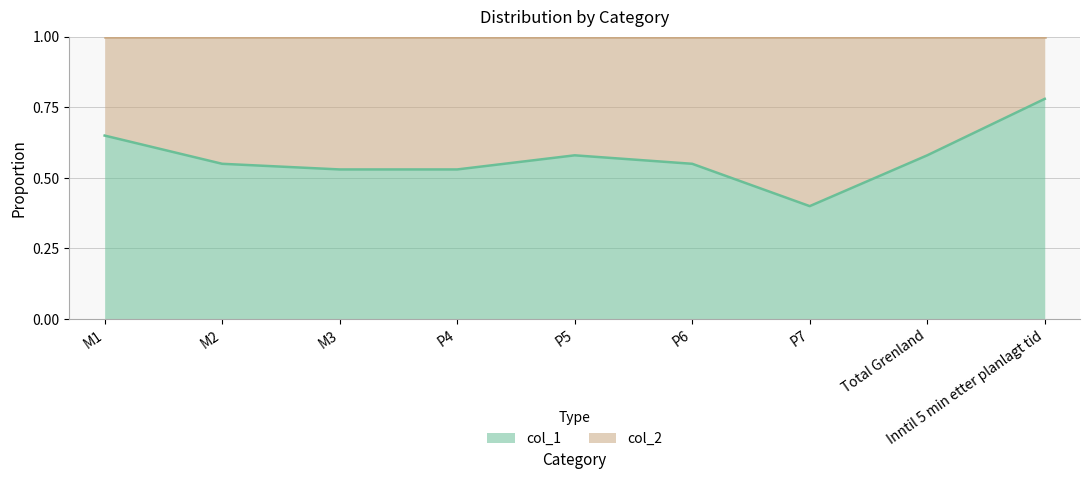

The value at P4 is 0.5. True or false?

True